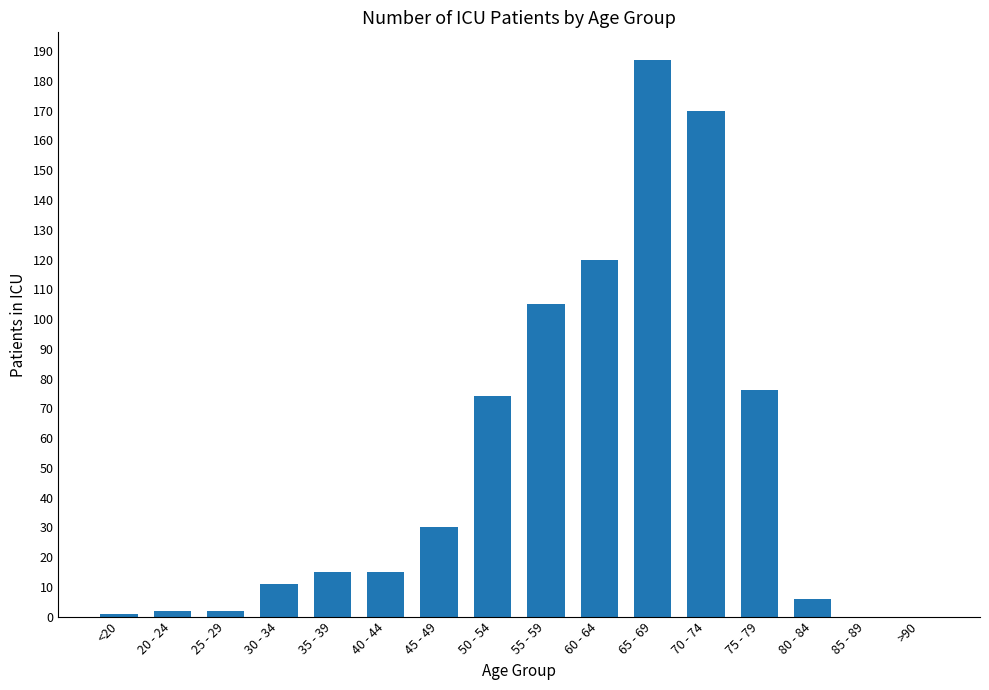

What is the difference between the values at 40 - 44 and 50 - 54?

59